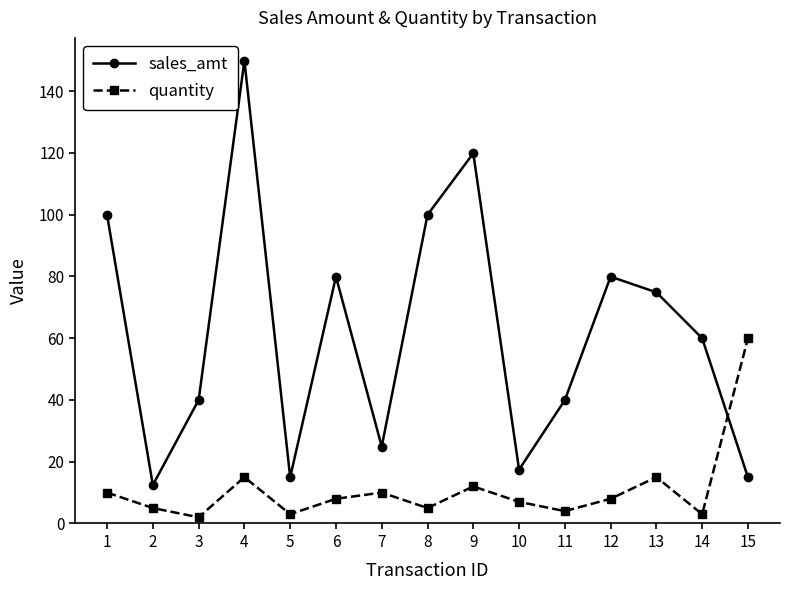

List the series in order of their overall mean, lowest first.

quantity, sales_amt